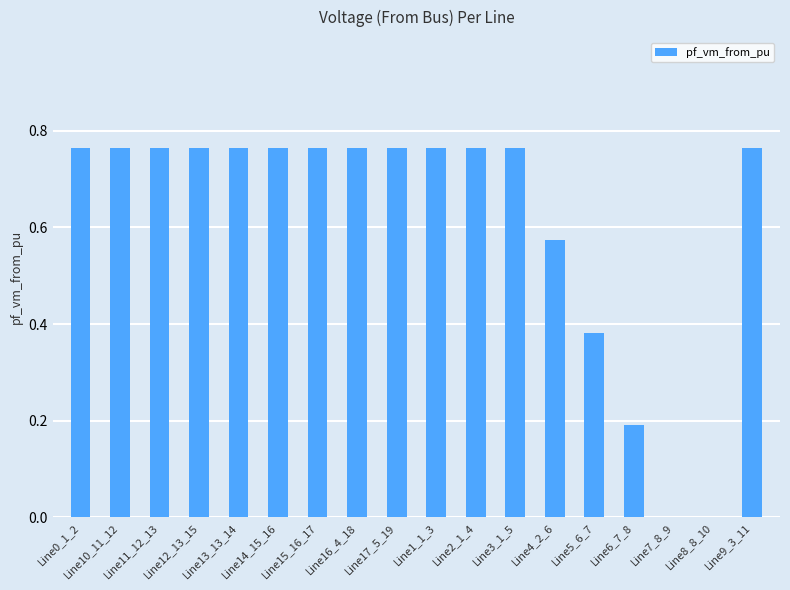

What is the average value?

0.6